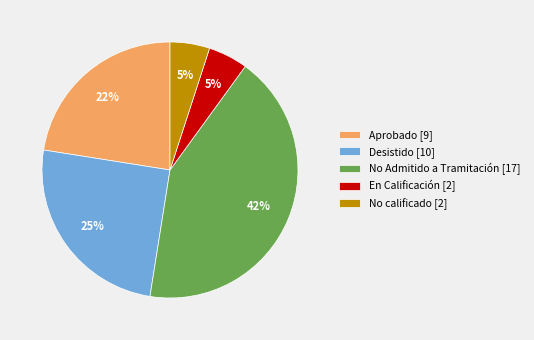

Is it true that No Admitido a Tramitación [17] is 37% of the pie?

False